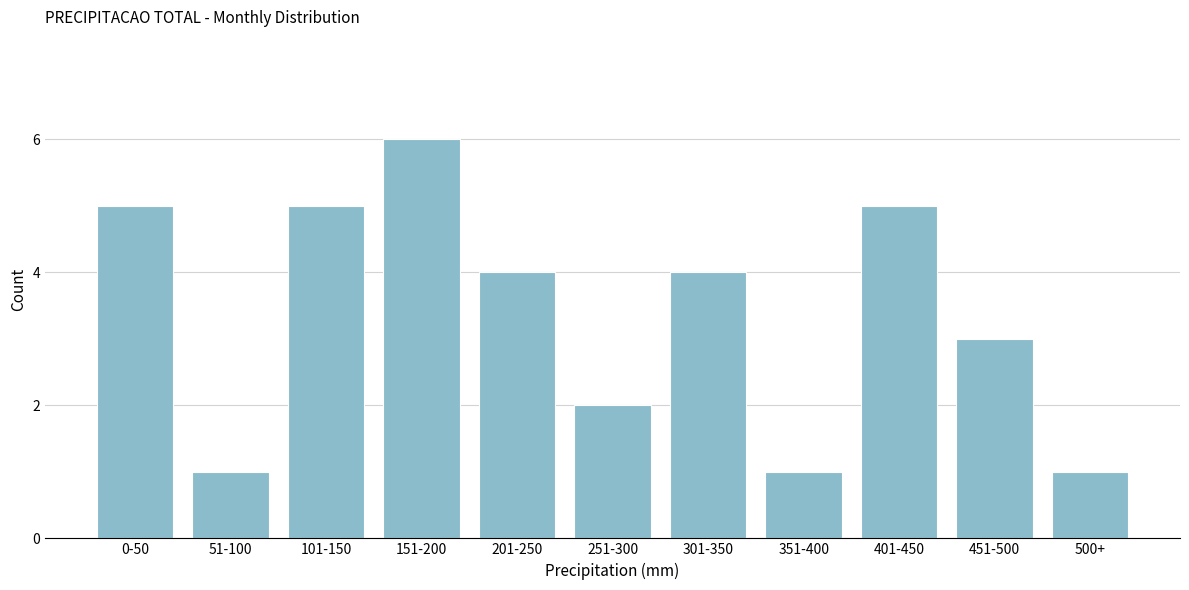

Reading right to left, list all the values displayed in this chart.

500+=1	451-500=3	401-450=5	351-400=1	301-350=4	251-300=2	201-250=4	151-200=6	101-150=5	51-100=1	0-50=5